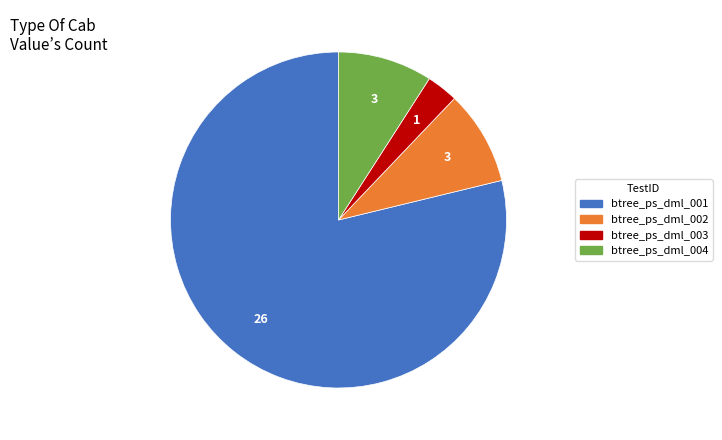

Does any single category account for the majority?

Yes